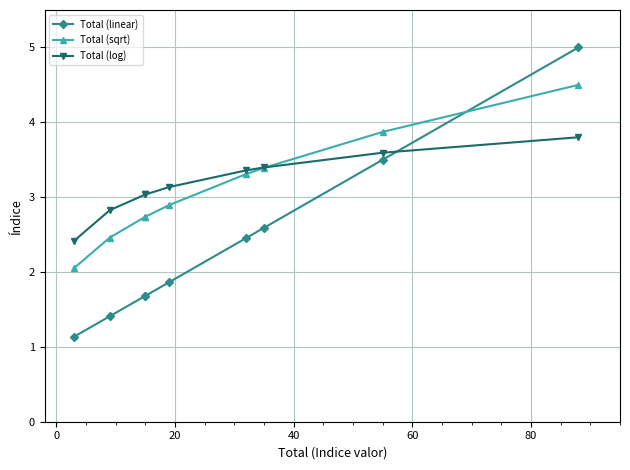

Does the chart display data point markers on the line(s)?

Yes